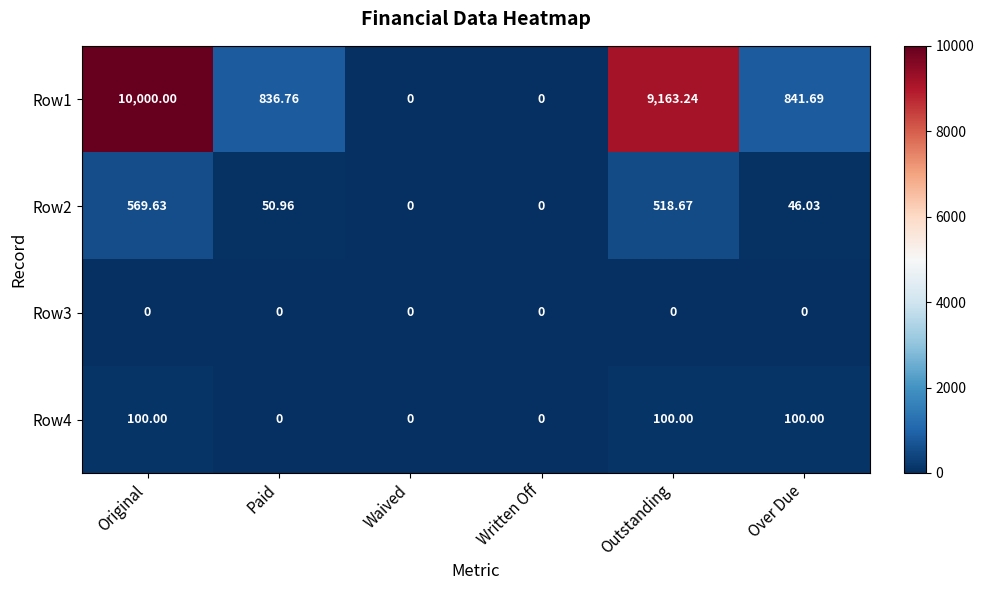

Where does the Row1 series first go above 841?

Original